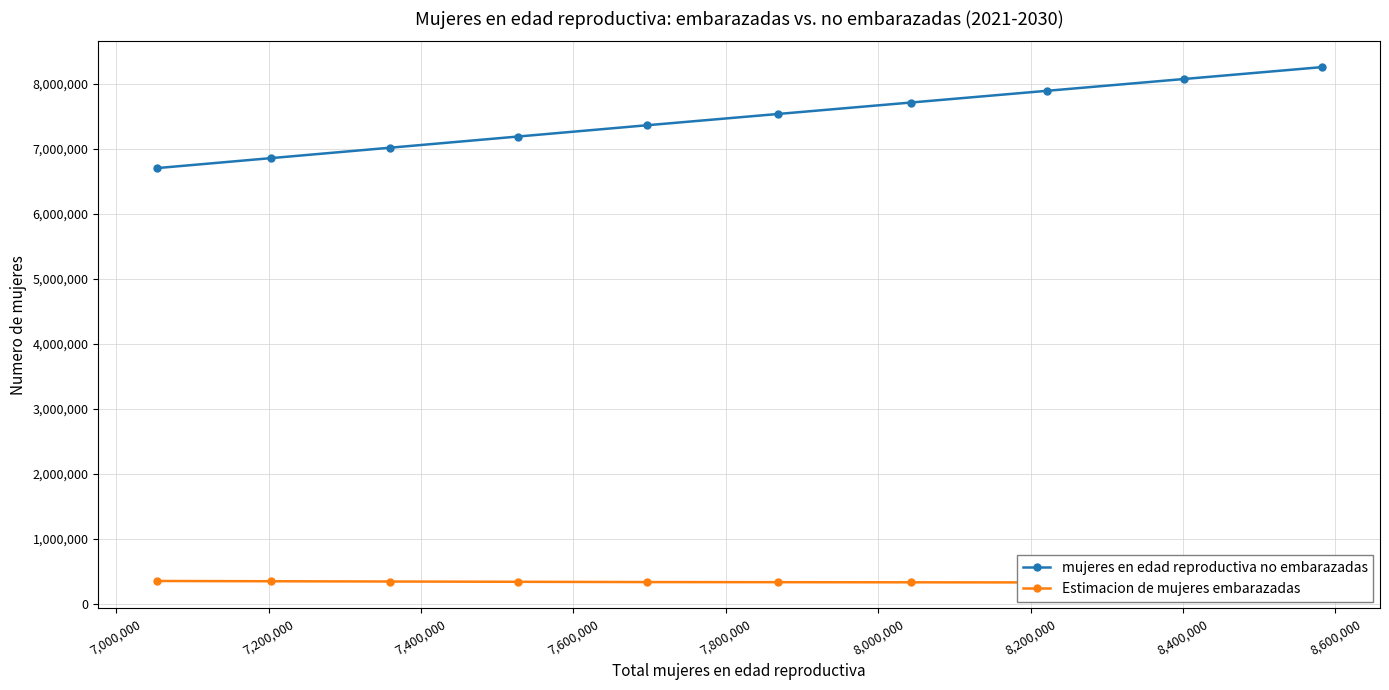

What is the greatest value displayed?

8259933.5